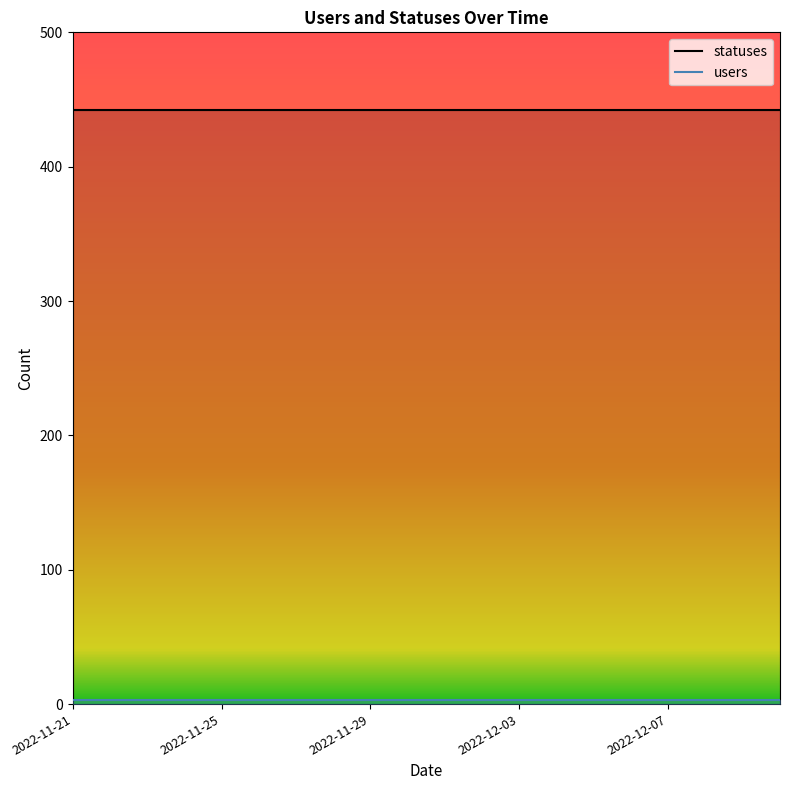

Is it true that statuses equals 442 at 2022-11-23?

True